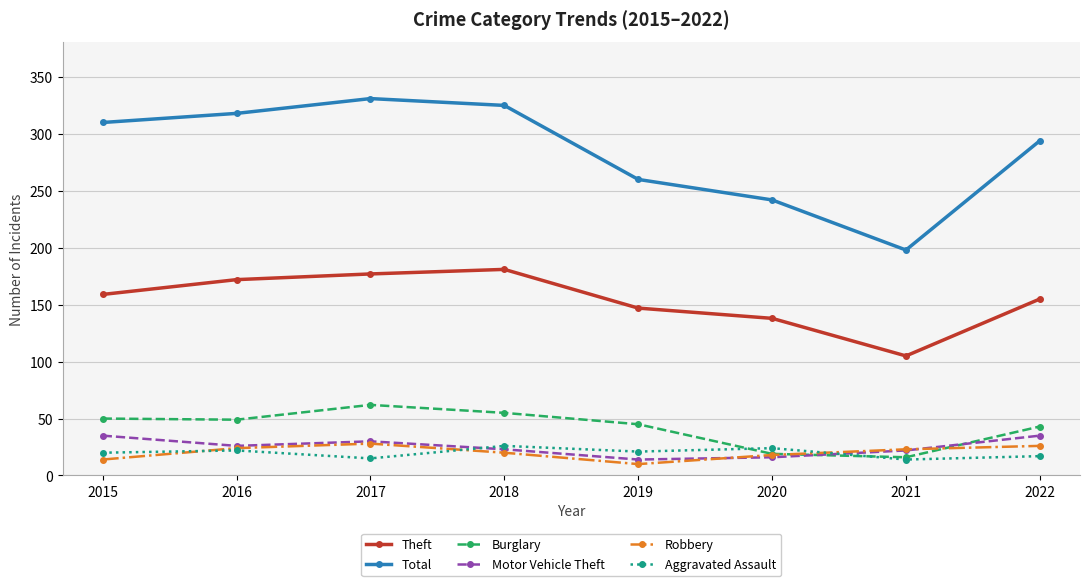

How many lines are shown in the chart?

6